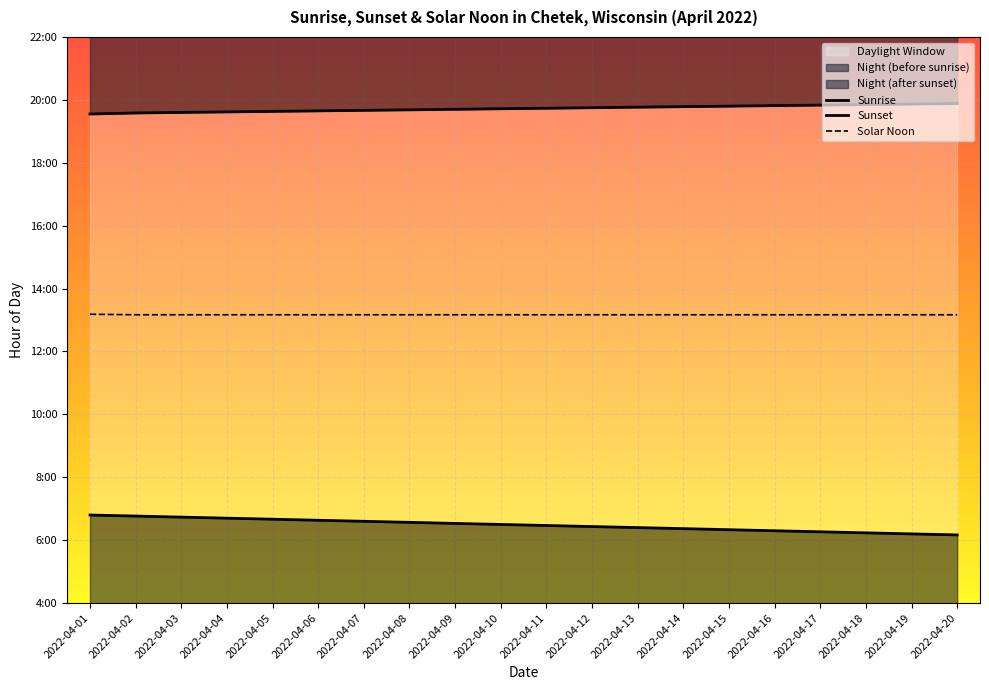

Which has a higher value, 2022-04-10 or 2022-04-07?

2022-04-10